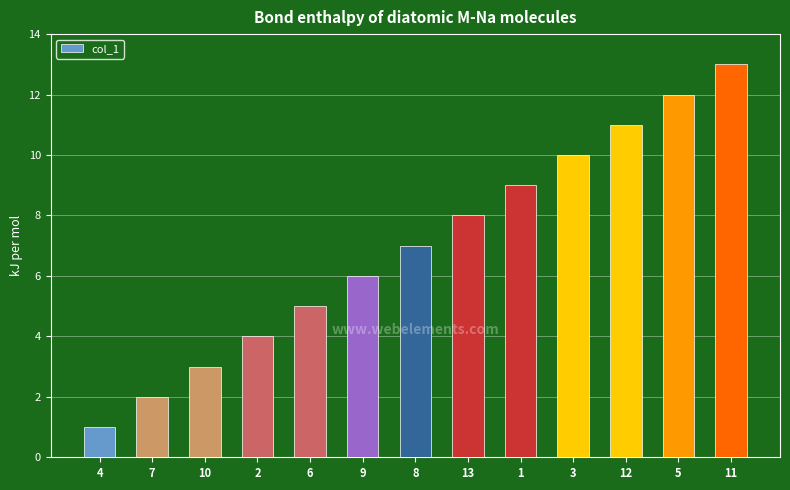

What is the label of the 4th bar from the right?

3